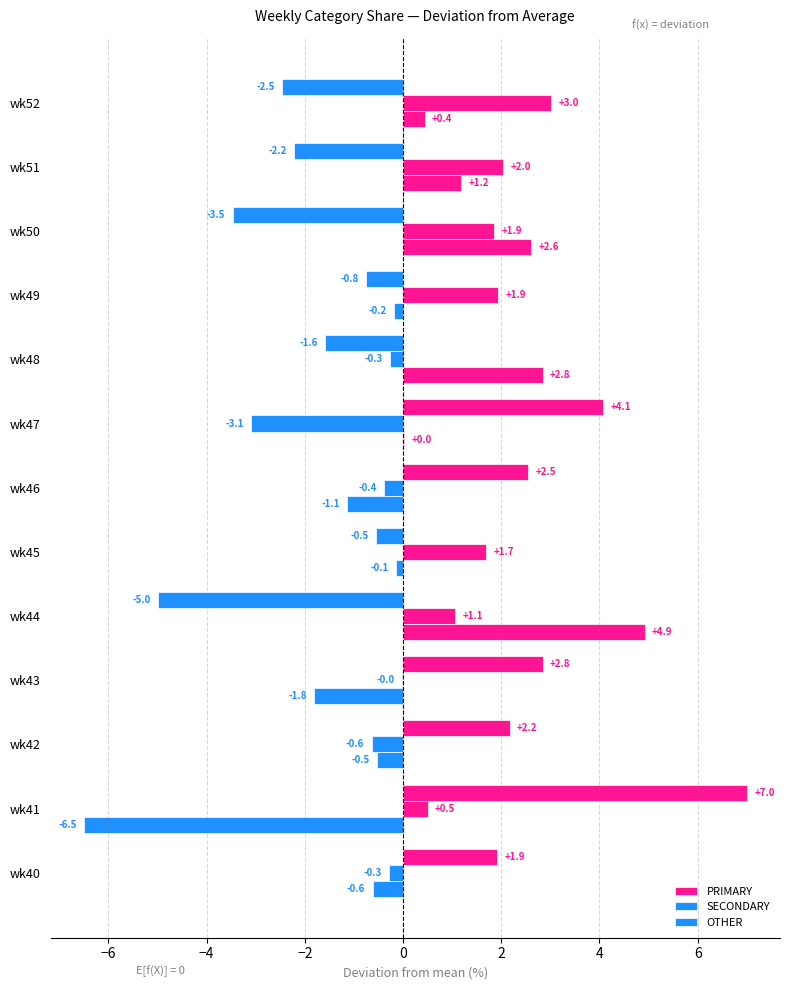

What is the sum of all OTHER values?

1.1